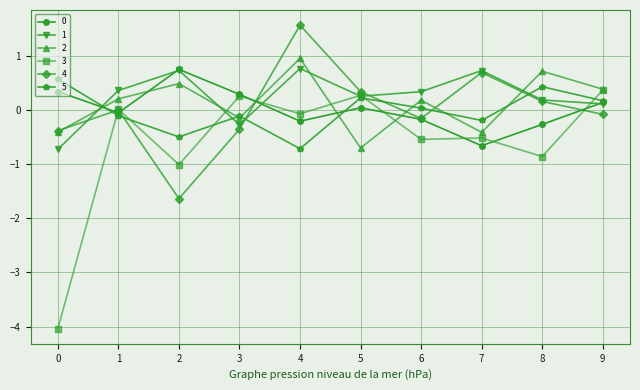

At which category is the sum across all series the highest?

4